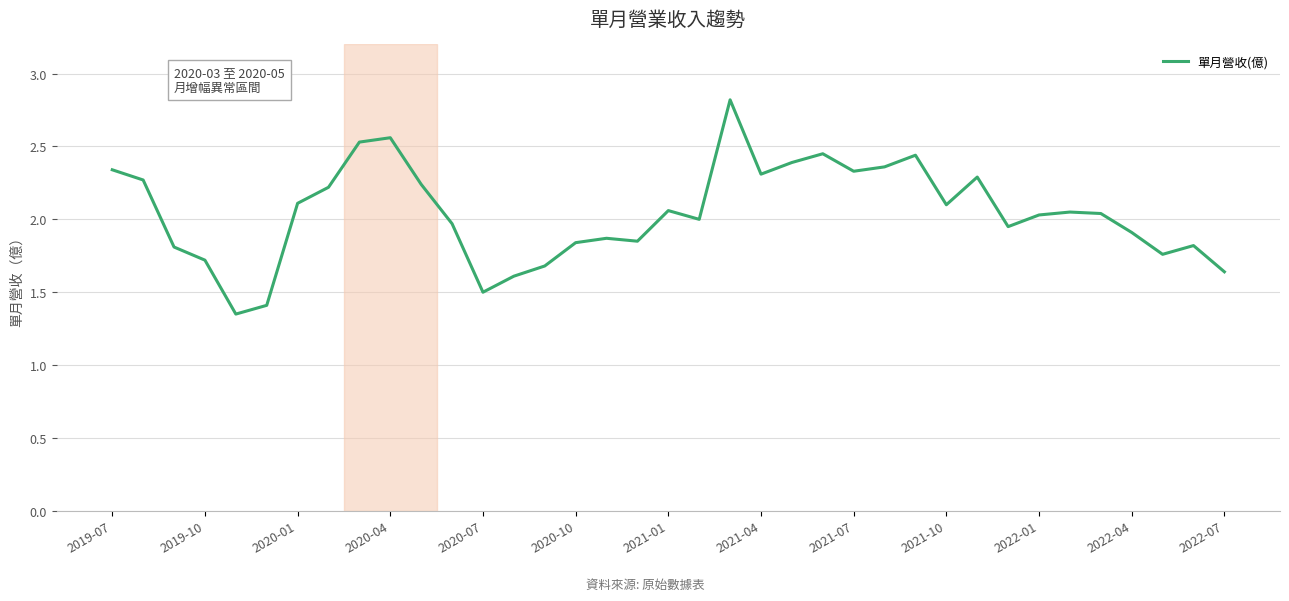

What is the greatest value displayed?

2.8